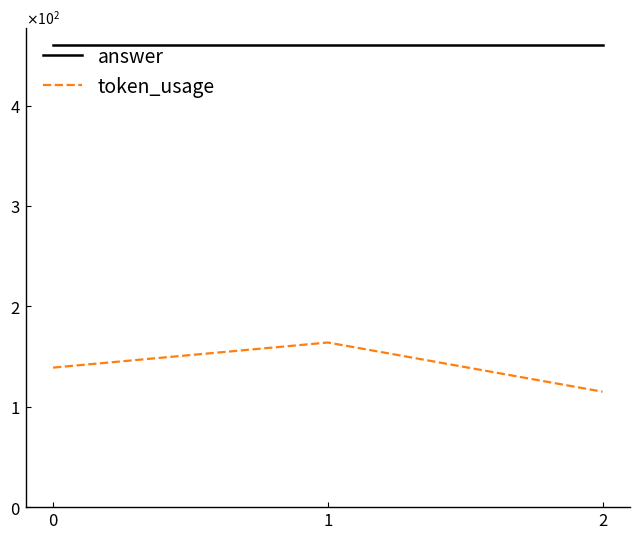

Rank the categories by answer value from highest to lowest.

0, 1, 2